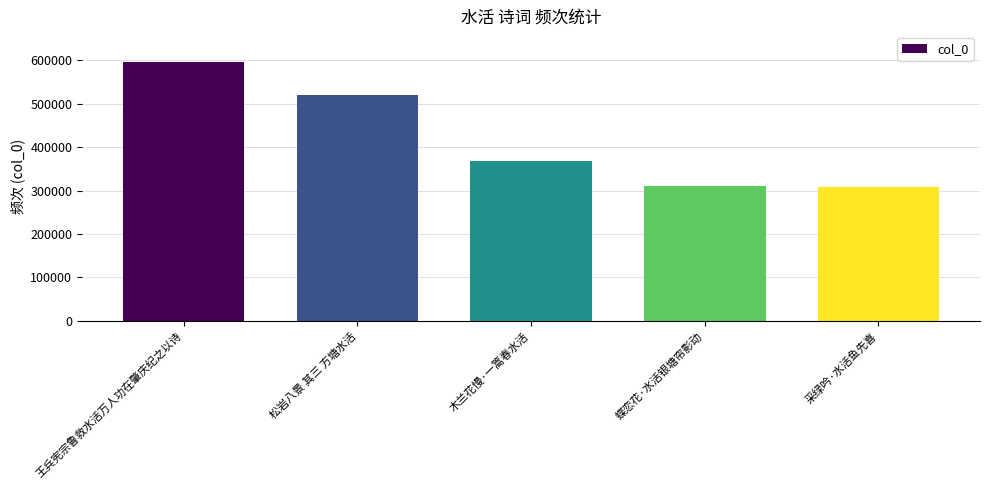

What is the ratio of the value at 木兰花慢·一篙春水活 to the value at 采绿吟·水活鱼先喜?

1.2